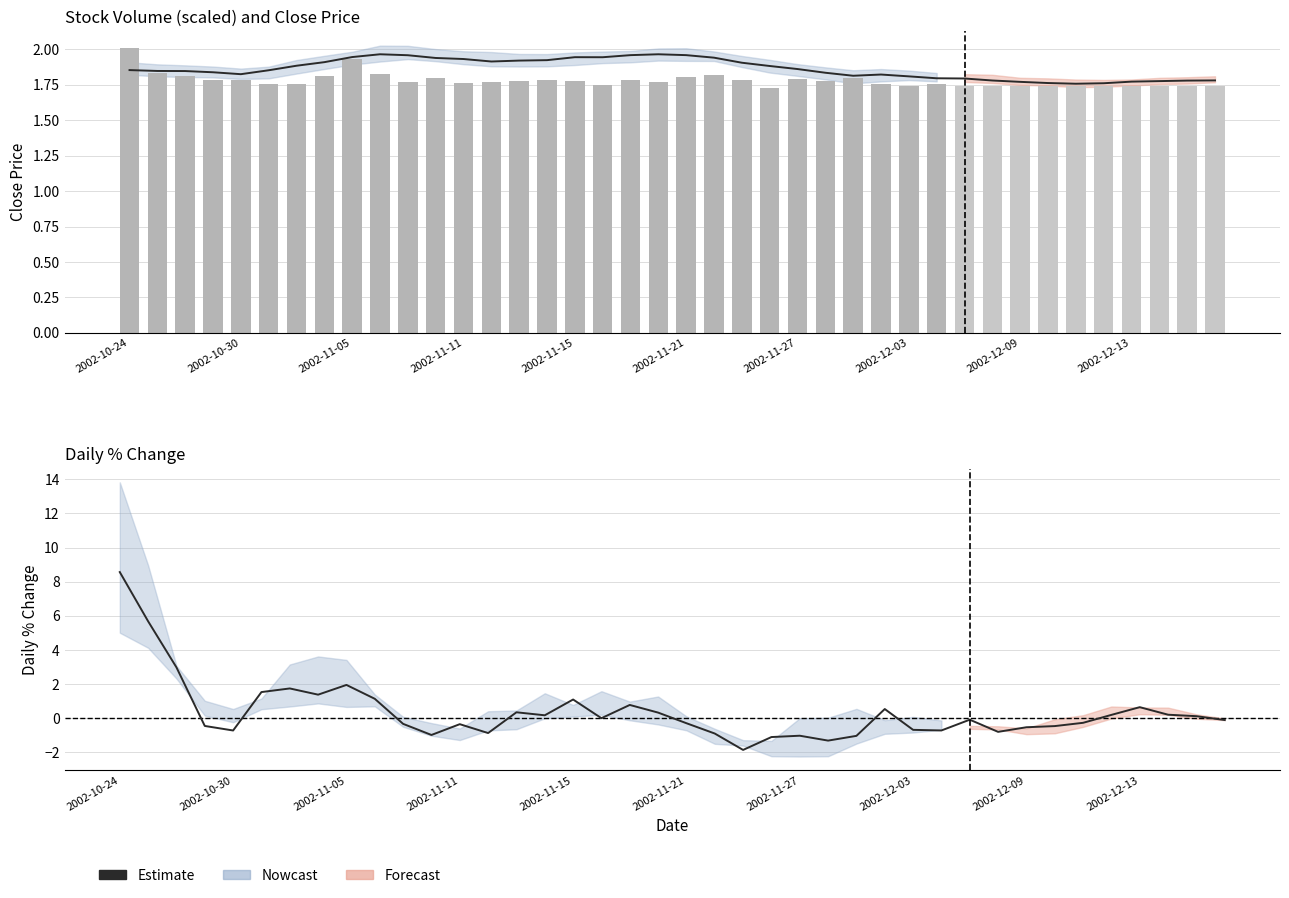

Does the chart contain stacked bars?

No